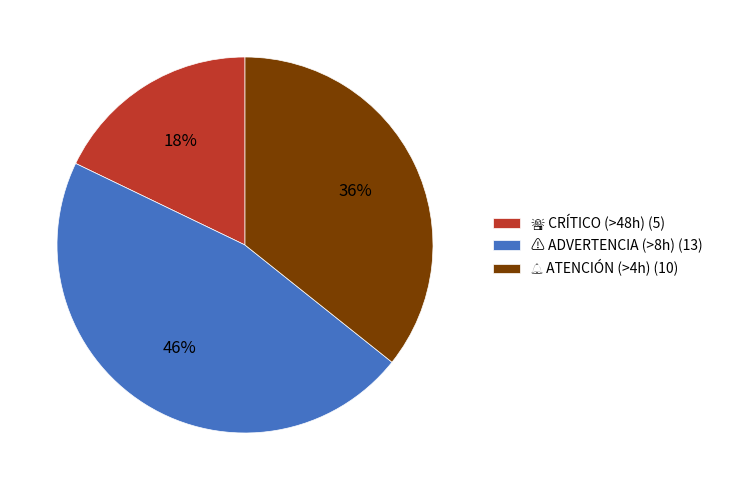

Does any single category account for the majority?

No